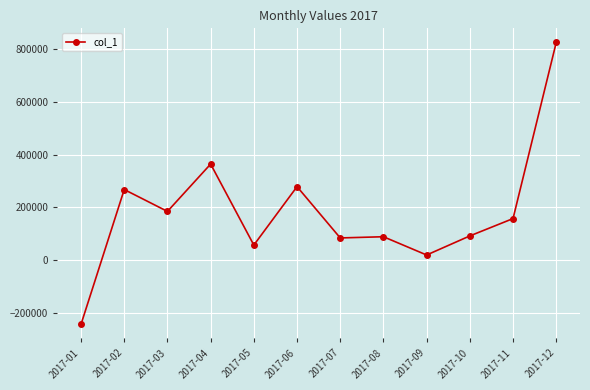

Between 2017-02 and 2017-03, which is larger?

2017-02